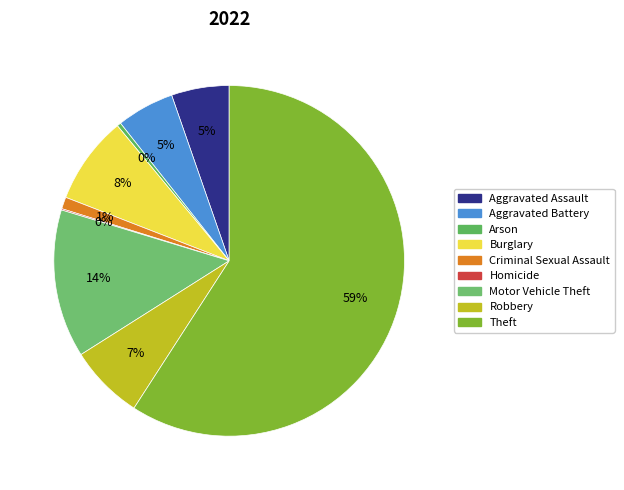

Which category has the biggest portion of the pie?

Theft